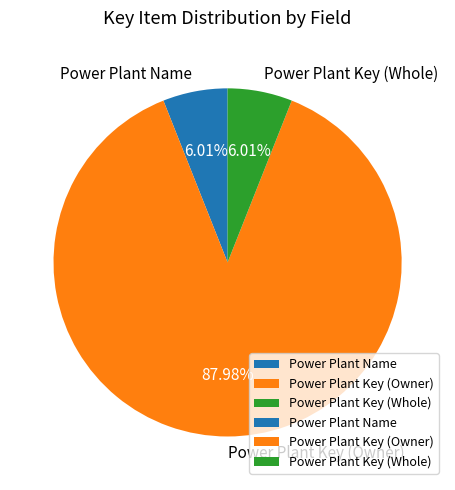

To the nearest percent, what portion does Power Plant Name represent?

6%